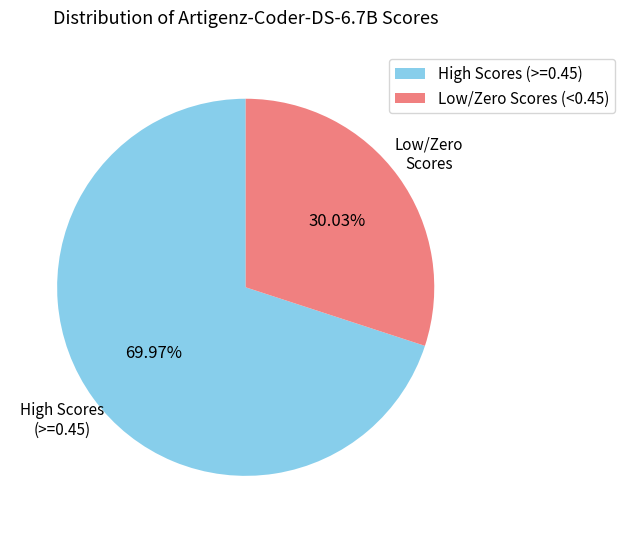

Which slice is the smallest?

Low/Zero Scores (<0.45)